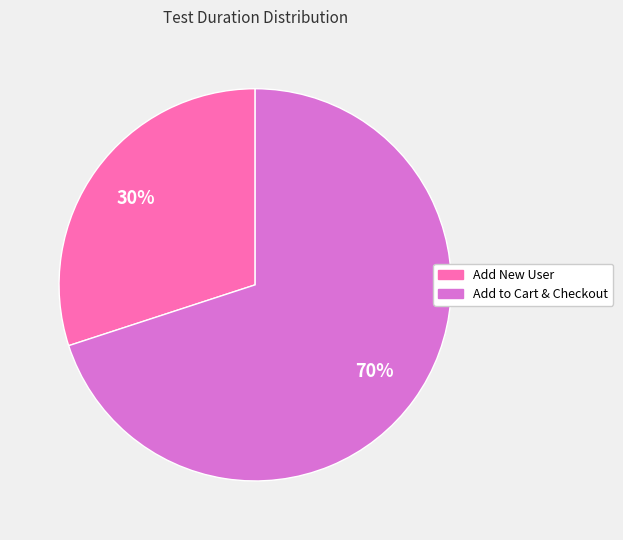

To the nearest percent, what is the difference between the largest and smallest slice percentages?

40%